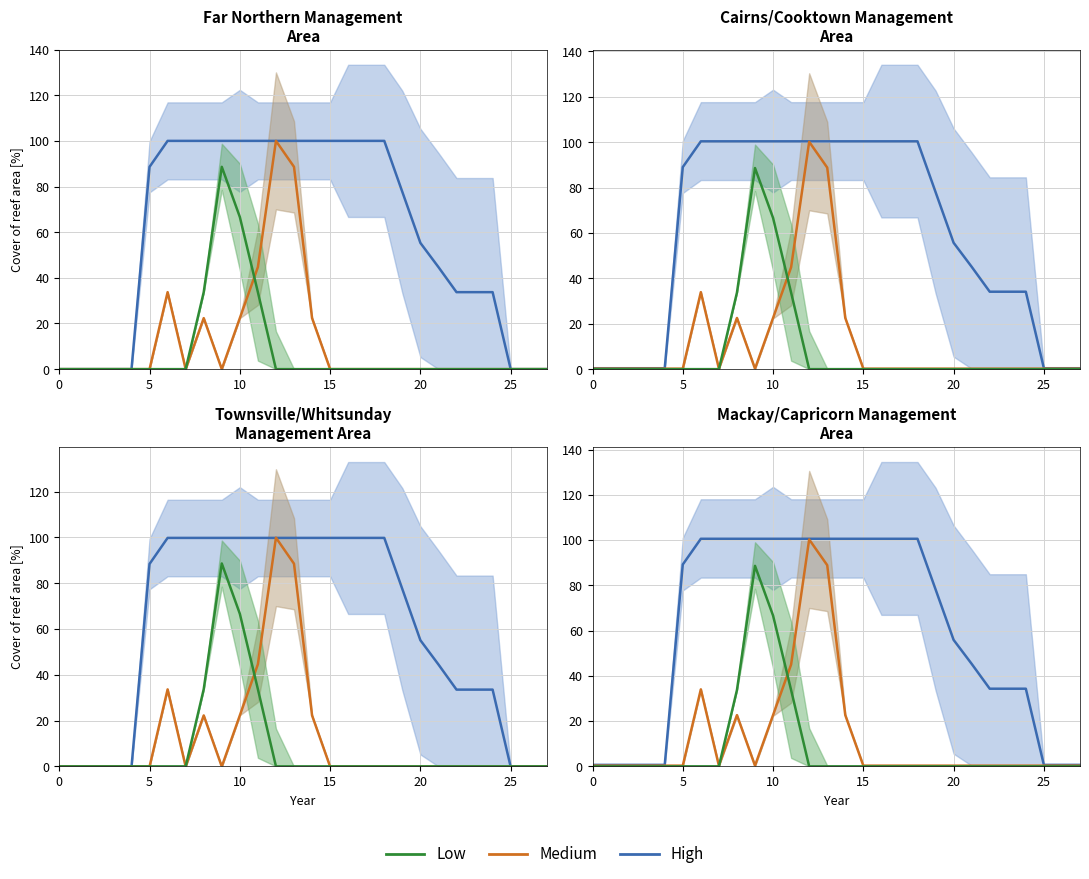

Does the chart display data point markers on the line(s)?

No